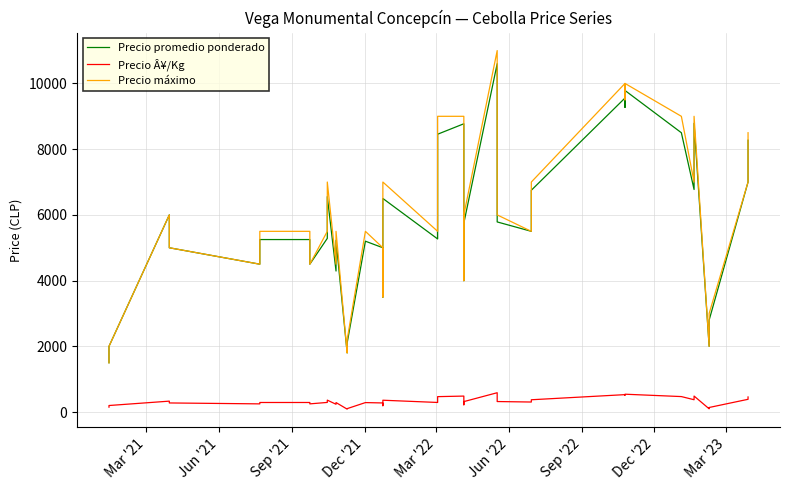

What is the minimum value for Precio Â¥/Kg?

90